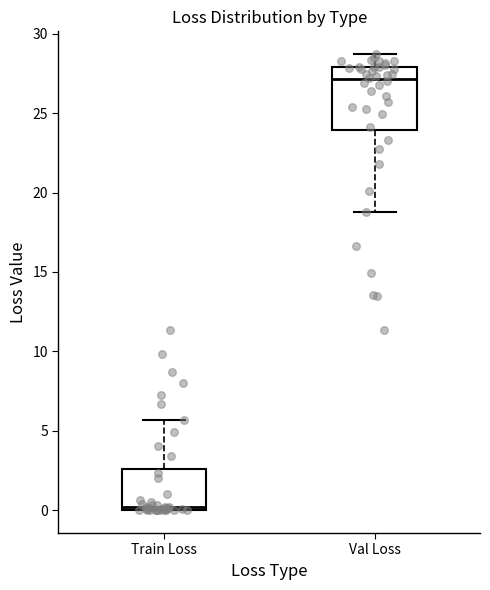

Comparing the boxes themselves (not the whiskers), which one is the tallest?

Val Loss